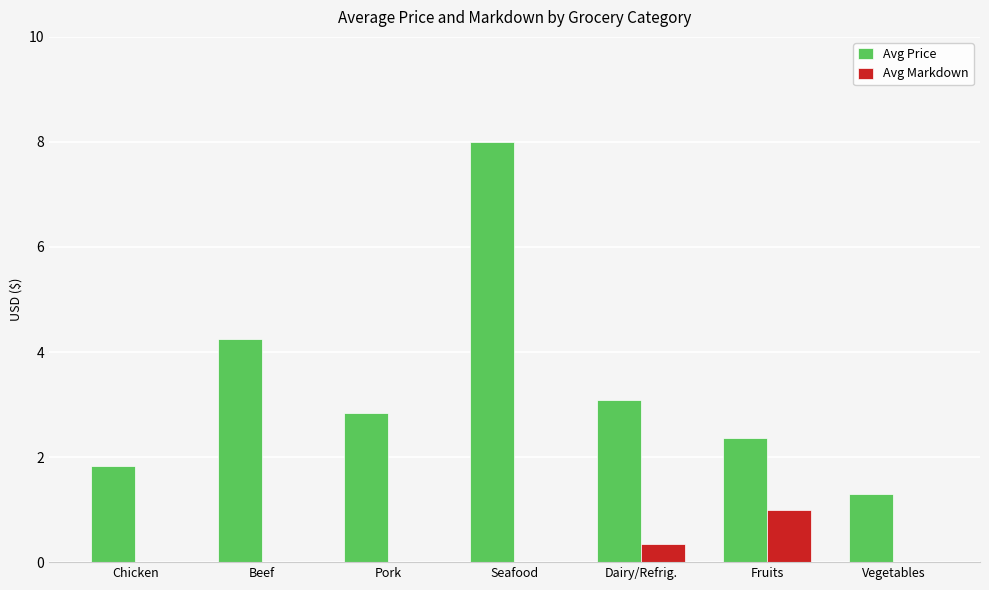

Which series changed the most between Chicken and Beef?

Avg Price